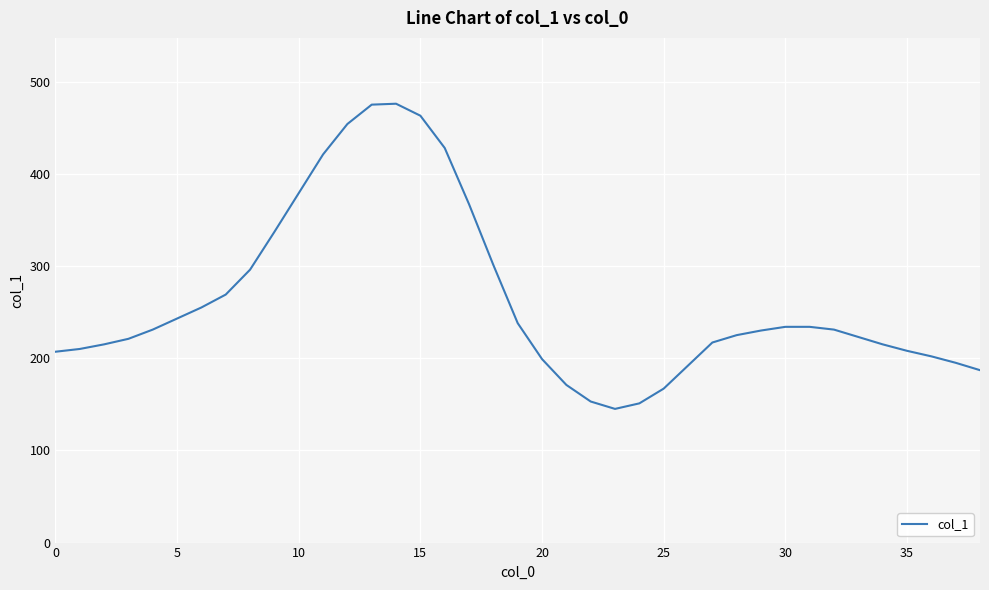

What is the difference between the maximum and minimum values?

331